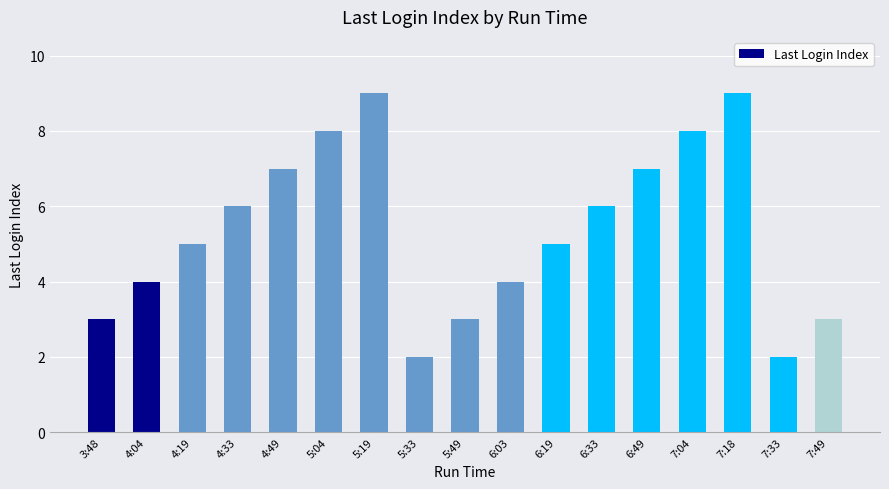

What is the sum of all values?

91